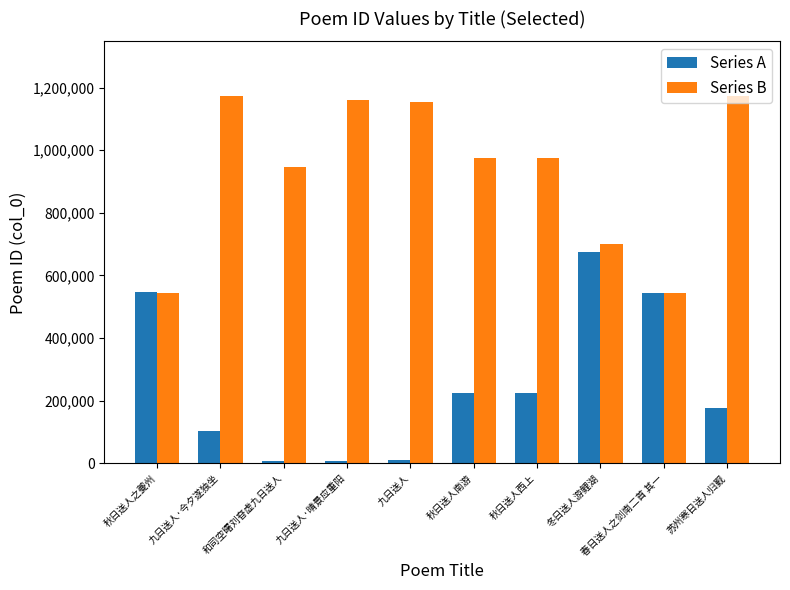

What is the highest value of the Series B series?

1172004